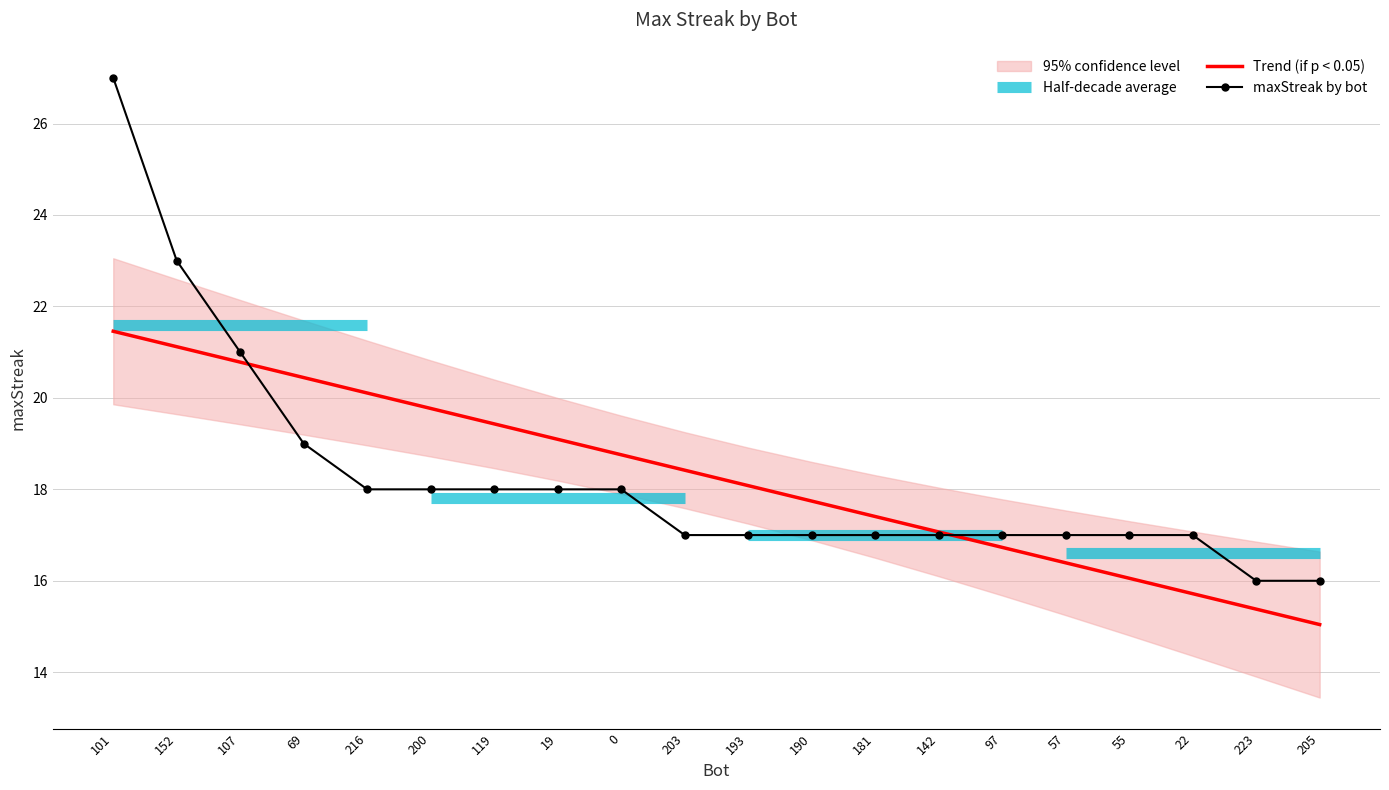

What is the sum of all maxStreak by bot values?

365.0